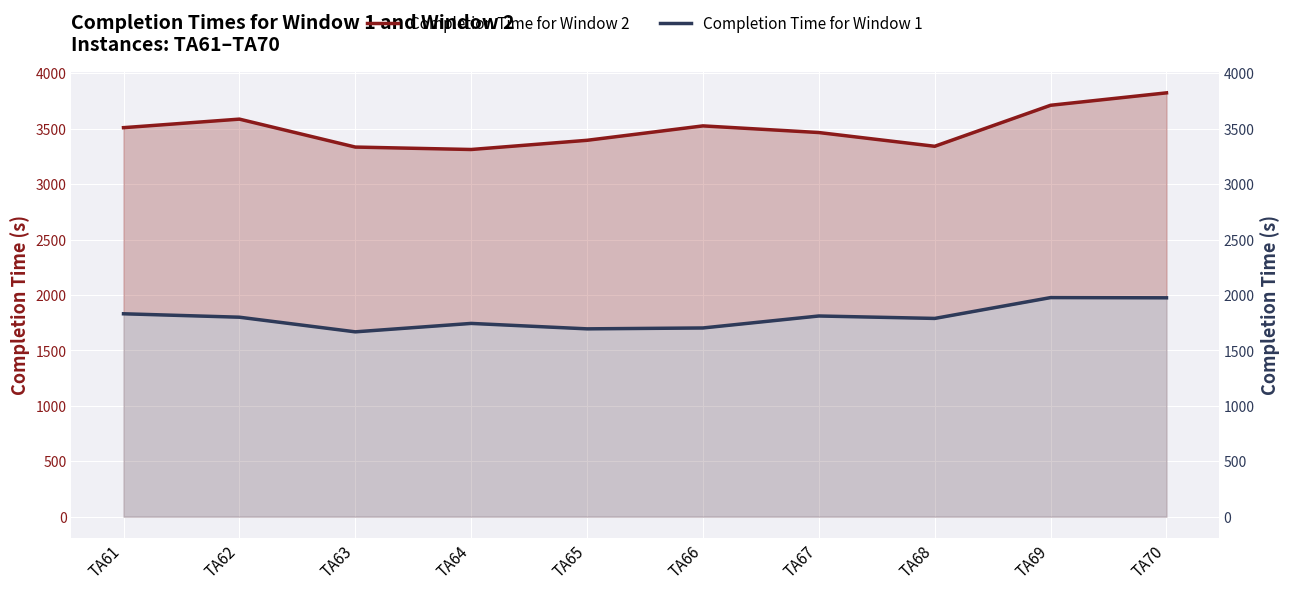

Which category has the lowest value in the Completion Time for Window 2 series?

TA64